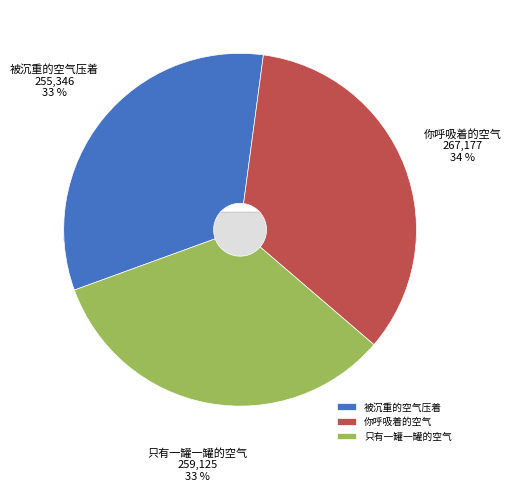

What is the total percentage of 被沉重的空气压着 and 你呼吸着的空气?

66.8%